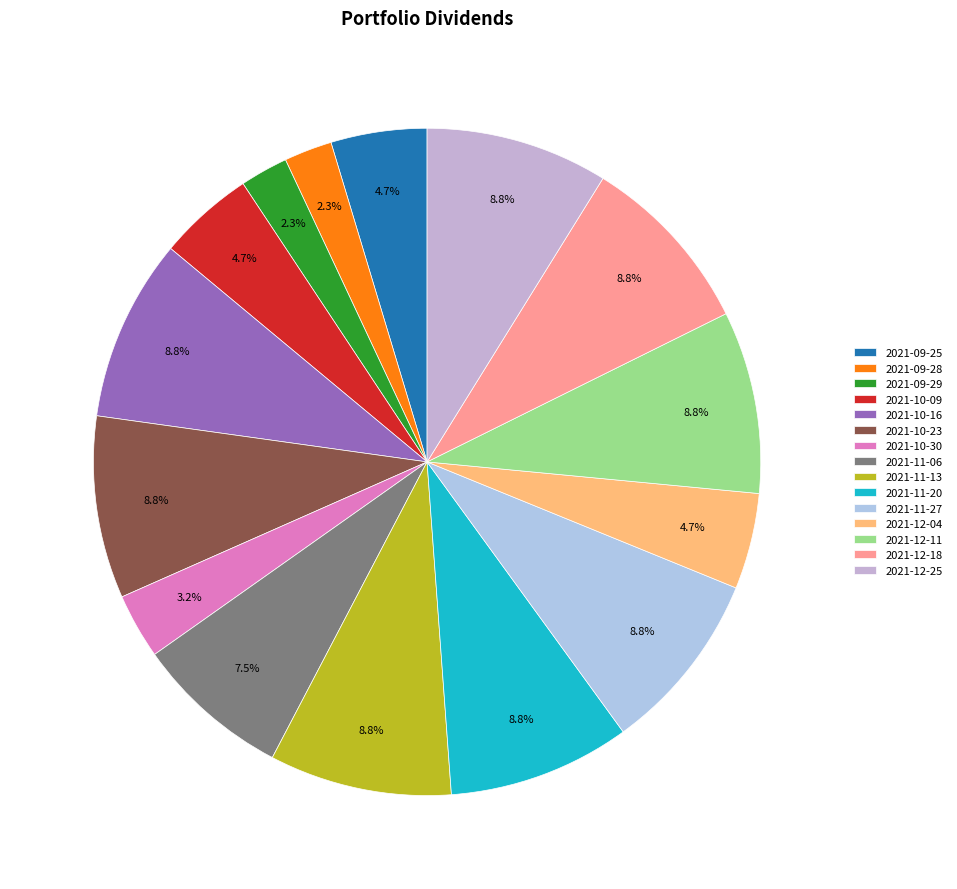

What is the smallest slice in the pie chart?

2021-09-28